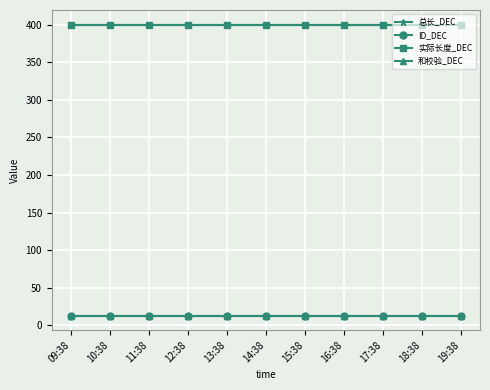

Is this an area chart (filled region under the line)?

No